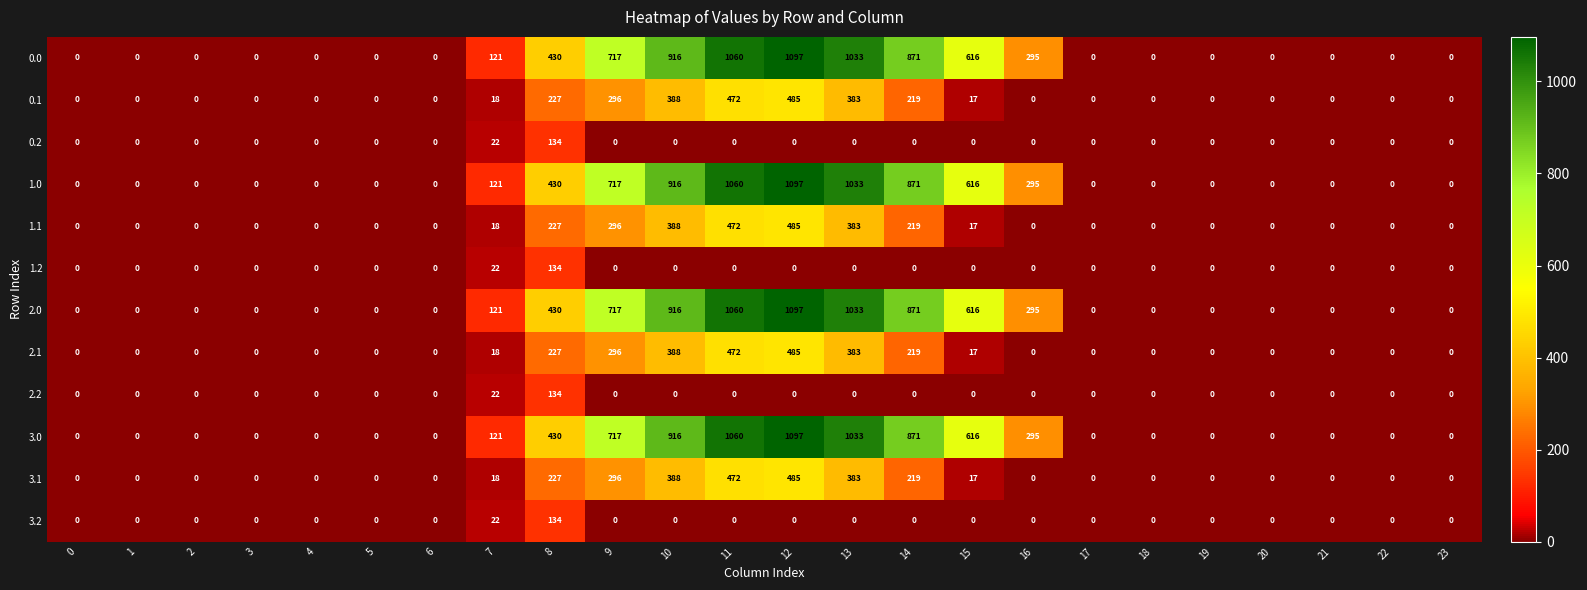

Is it true that 1.0 equals 182 at 7?

False